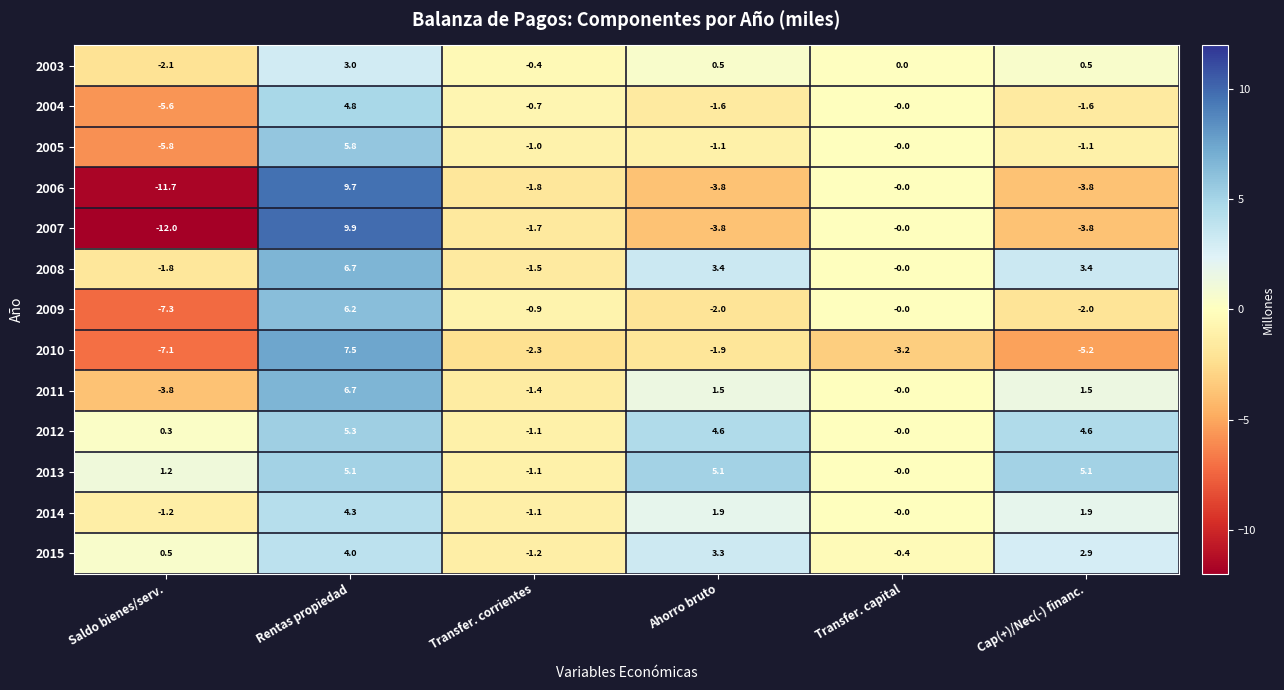

What value does the 2015 series have at Saldo bienes/serv.?

0.5